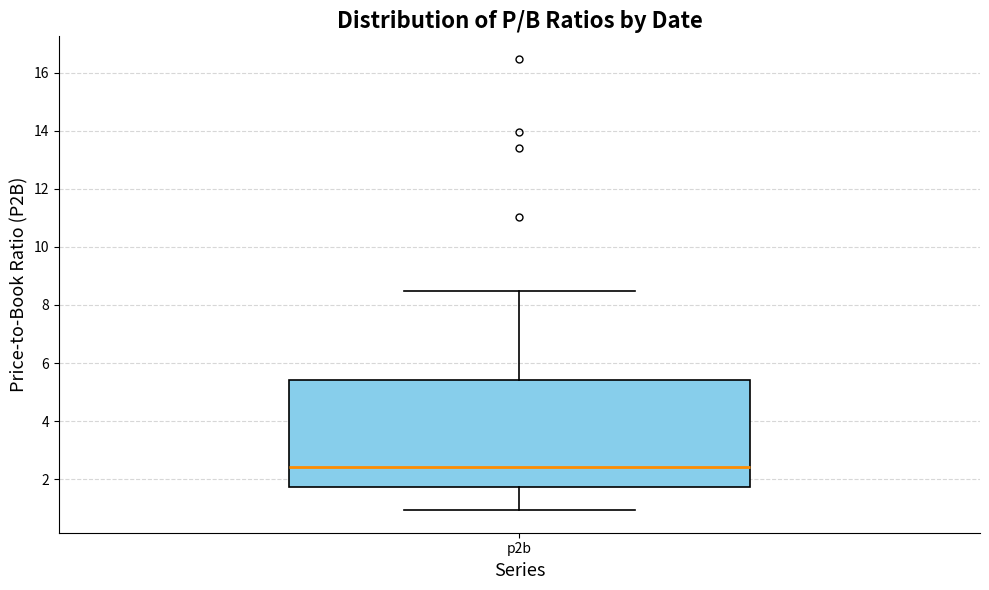

Read this box plot against the y-axis: the position of the median line, the range covered by the box, and the ends of both whiskers. The values are not printed on the chart, so give them approximately, as read against the axis.

median 2.4, box 1.8 to 5.4, whiskers 1.0 to 8.4